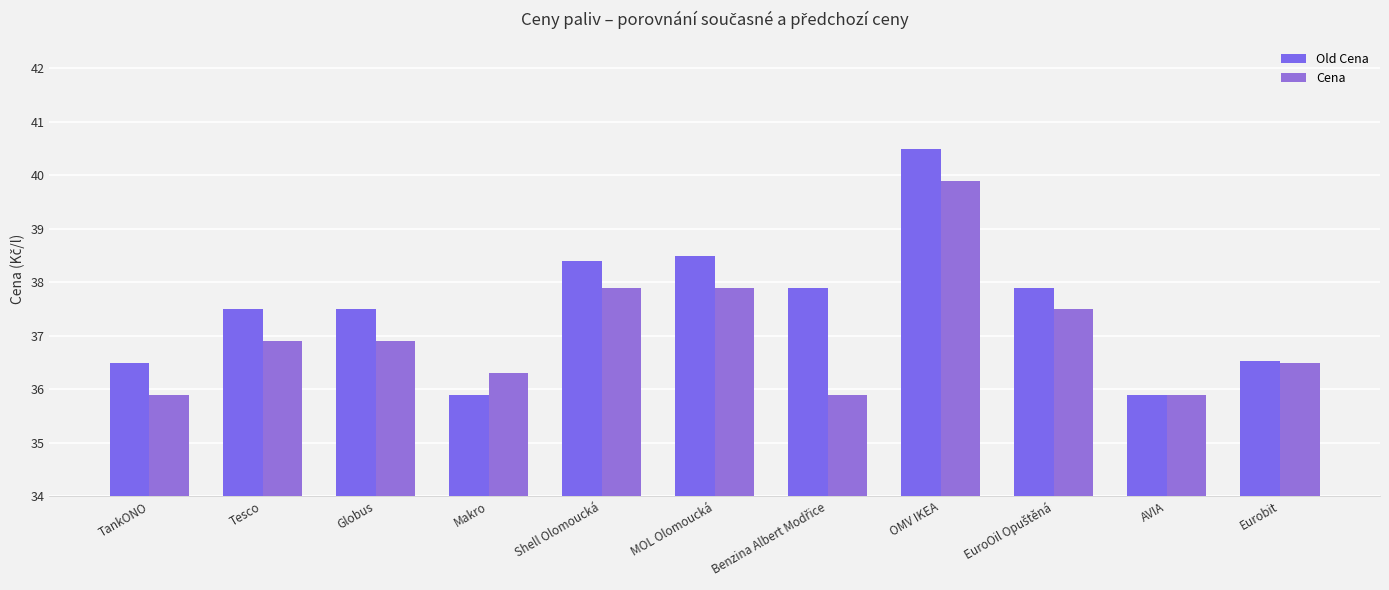

The value of Cena at EuroOil Opuštěná is 37.5. True or false?

True